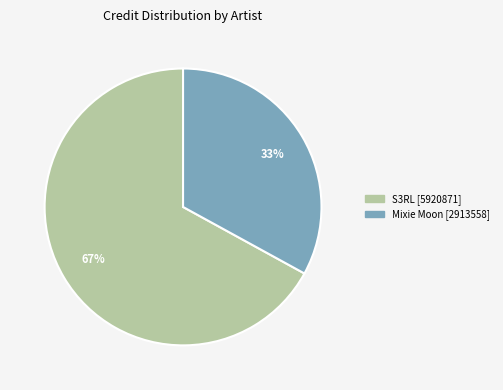

Is there any slice that represents more than half of the pie?

Yes